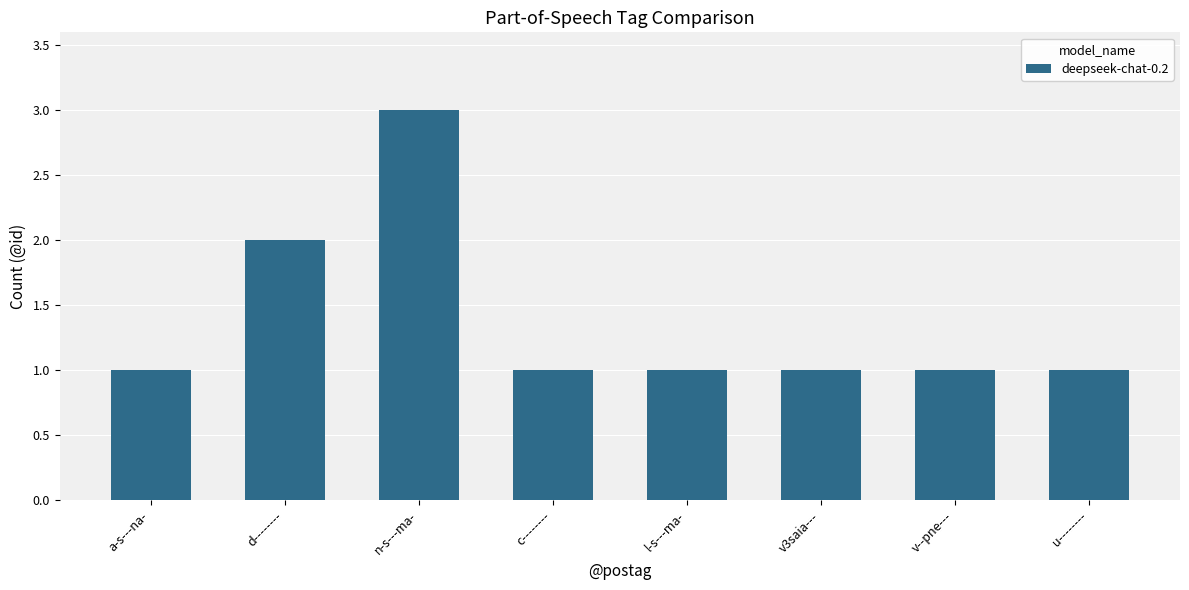

How many bars are there in total?

8